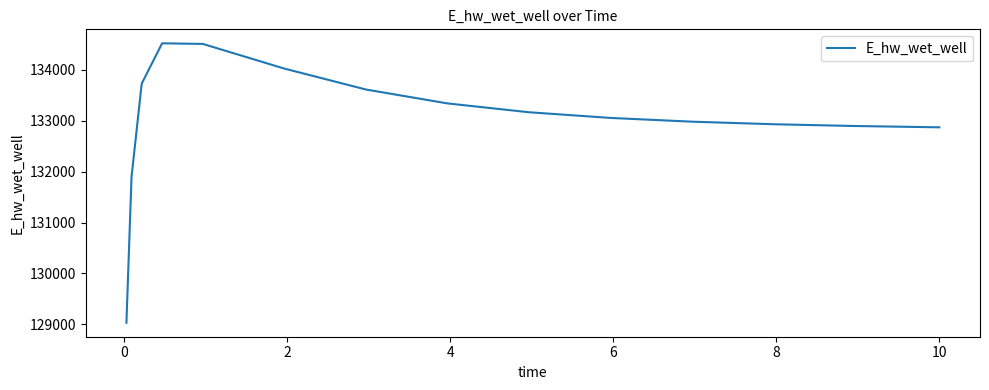

What is the difference between the maximum and minimum values?

5492.3